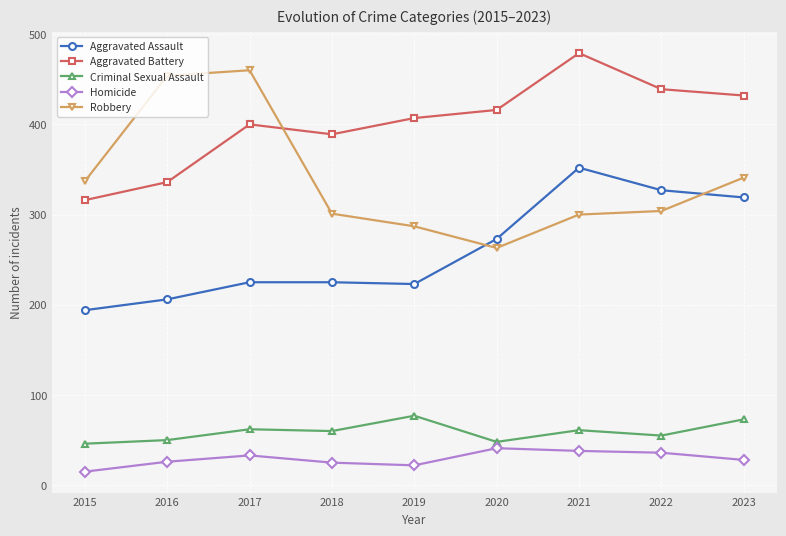

What is the sum of all Criminal Sexual Assault values?

532